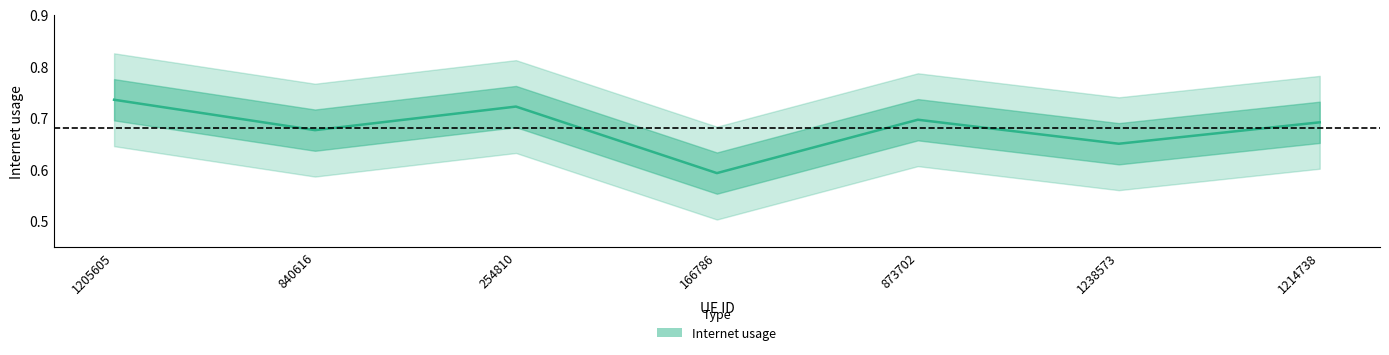

What is the sum of all values?

4.8